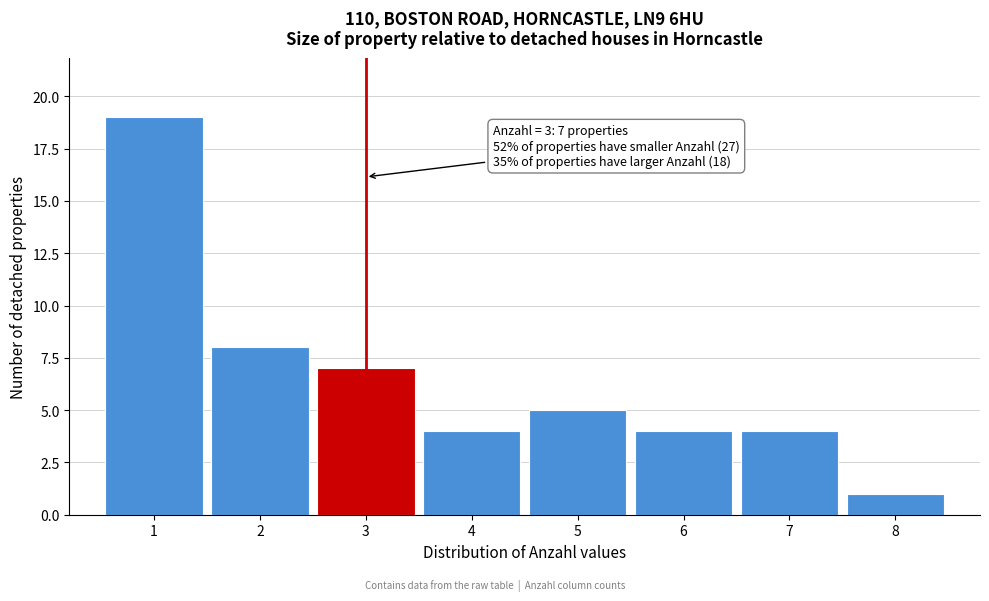

Reading left to right, transcribe all the data shown in this chart.

19	8	7	4	5	4	4	1